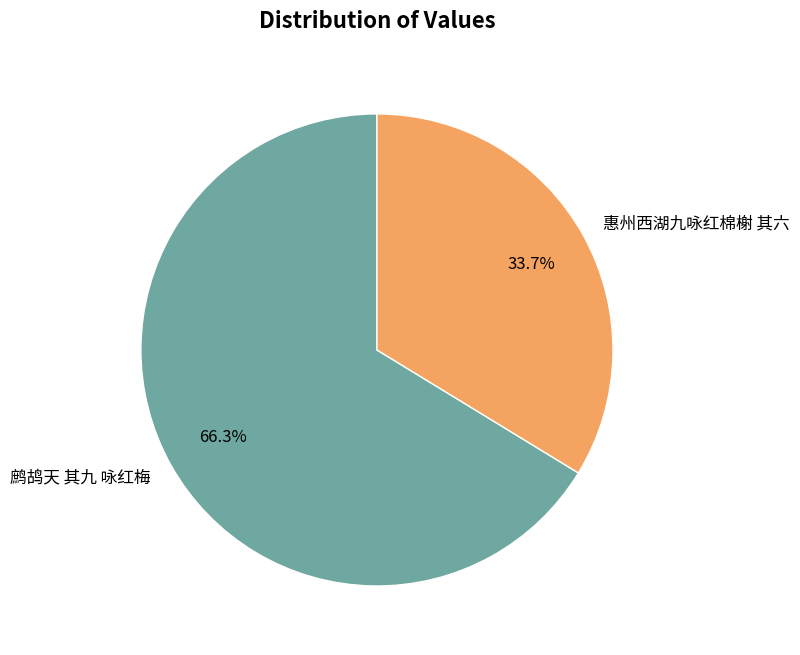

What is the majority slice?

鹧鸪天 其九 咏红梅